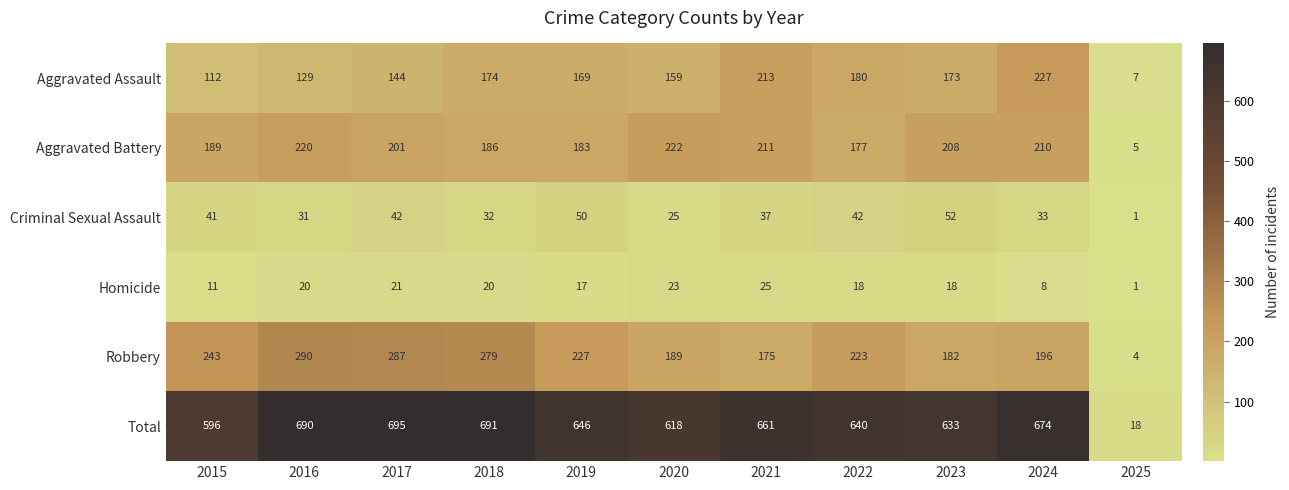

Which category has the lowest value across all series?

2025